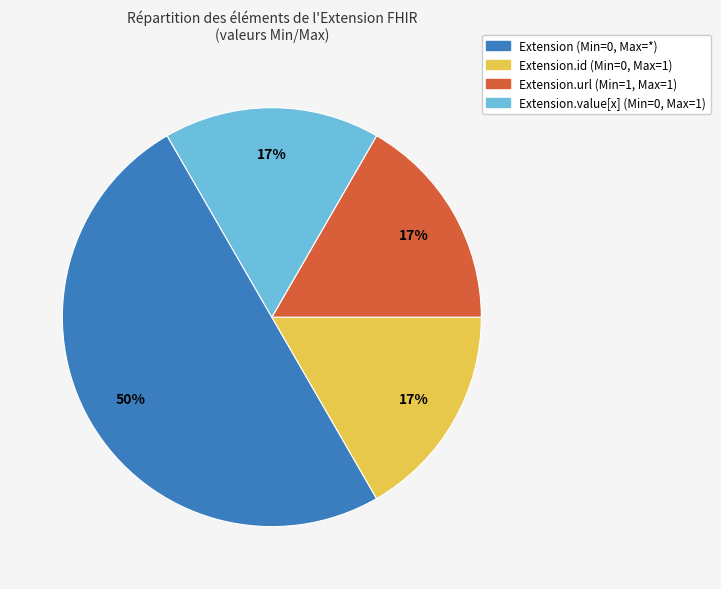

What is the largest slice in the pie chart?

Extension (Min=0, Max=*)